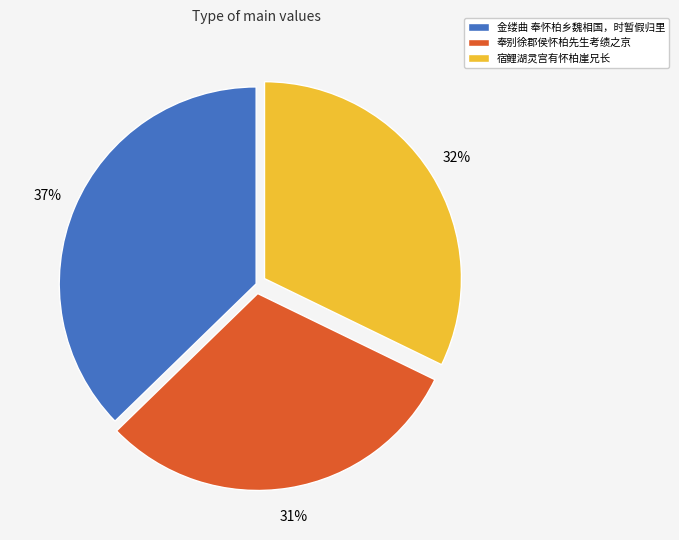

Does 金缕曲 奉怀柏乡魏相国，时暂假归里 account for over 50% of the chart?

No